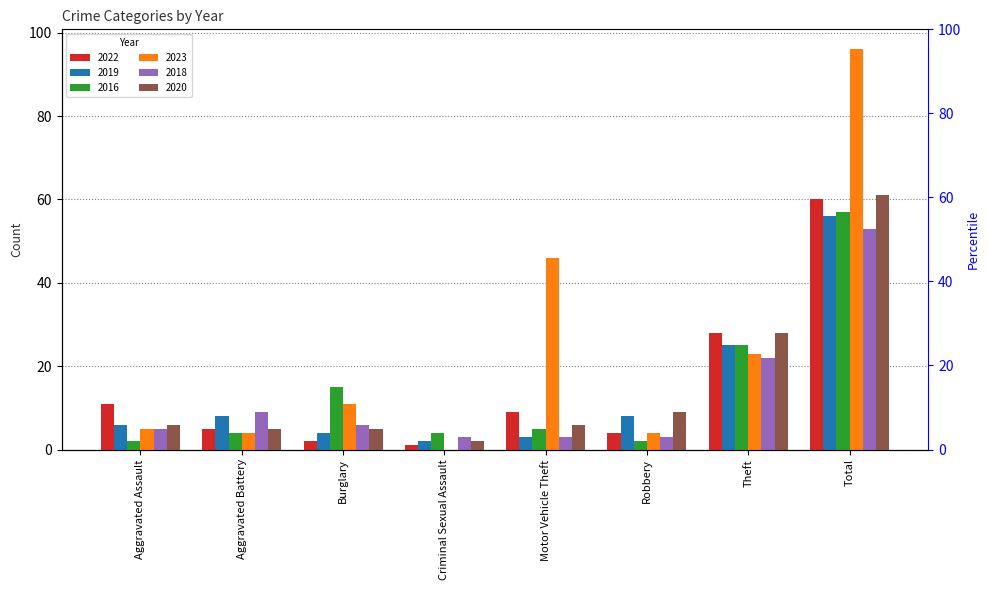

Reading left to right, transcribe all the data shown in this chart.

2022: Aggravated Assault=11	Aggravated Battery=5	Burglary=2	Criminal Sexual Assault=1	Motor Vehicle Theft=9	Robbery=4	Theft=28	Total=60
2019: Aggravated Assault=6	Aggravated Battery=8	Burglary=4	Criminal Sexual Assault=2	Motor Vehicle Theft=3	Robbery=8	Theft=25	Total=56
2016: Aggravated Assault=2	Aggravated Battery=4	Burglary=15	Criminal Sexual Assault=4	Motor Vehicle Theft=5	Robbery=2	Theft=25	Total=57
2023: Aggravated Assault=5	Aggravated Battery=4	Burglary=11	Criminal Sexual Assault=0	Motor Vehicle Theft=46	Robbery=4	Theft=23	Total=96
2018: Aggravated Assault=5	Aggravated Battery=9	Burglary=6	Criminal Sexual Assault=3	Motor Vehicle Theft=3	Robbery=3	Theft=22	Total=53
2020: Aggravated Assault=6	Aggravated Battery=5	Burglary=5	Criminal Sexual Assault=2	Motor Vehicle Theft=6	Robbery=9	Theft=28	Total=61